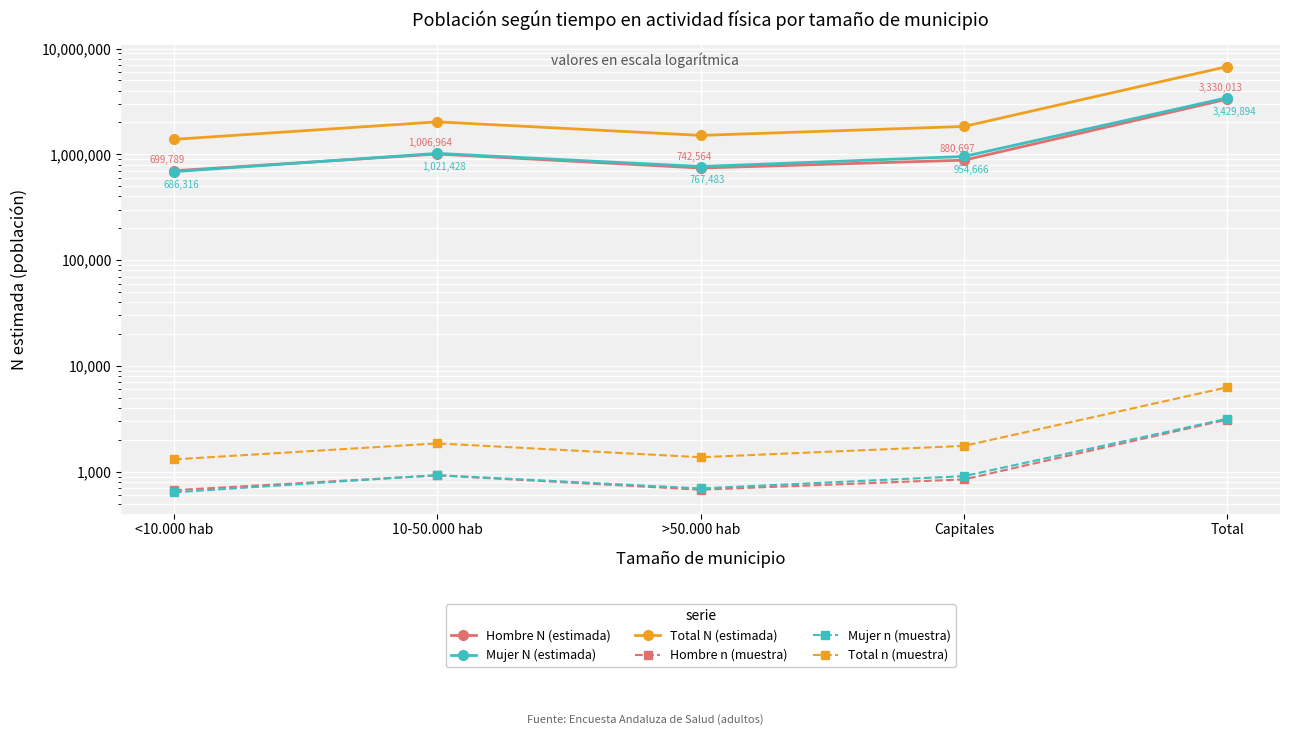

At which category is the sum across all series the highest?

Total